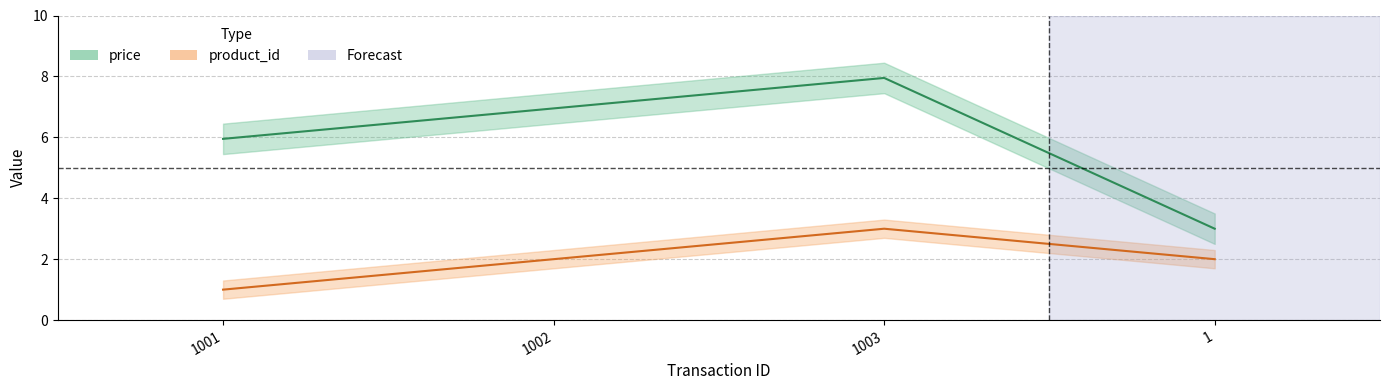

Which category has the lowest value across all series?

1001